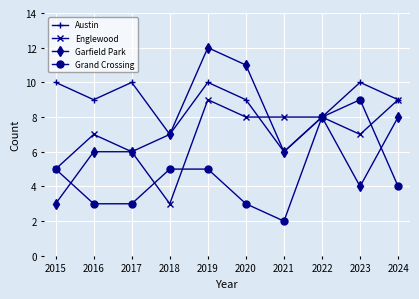

The Englewood series shows 9 at 2019. True or false?

True